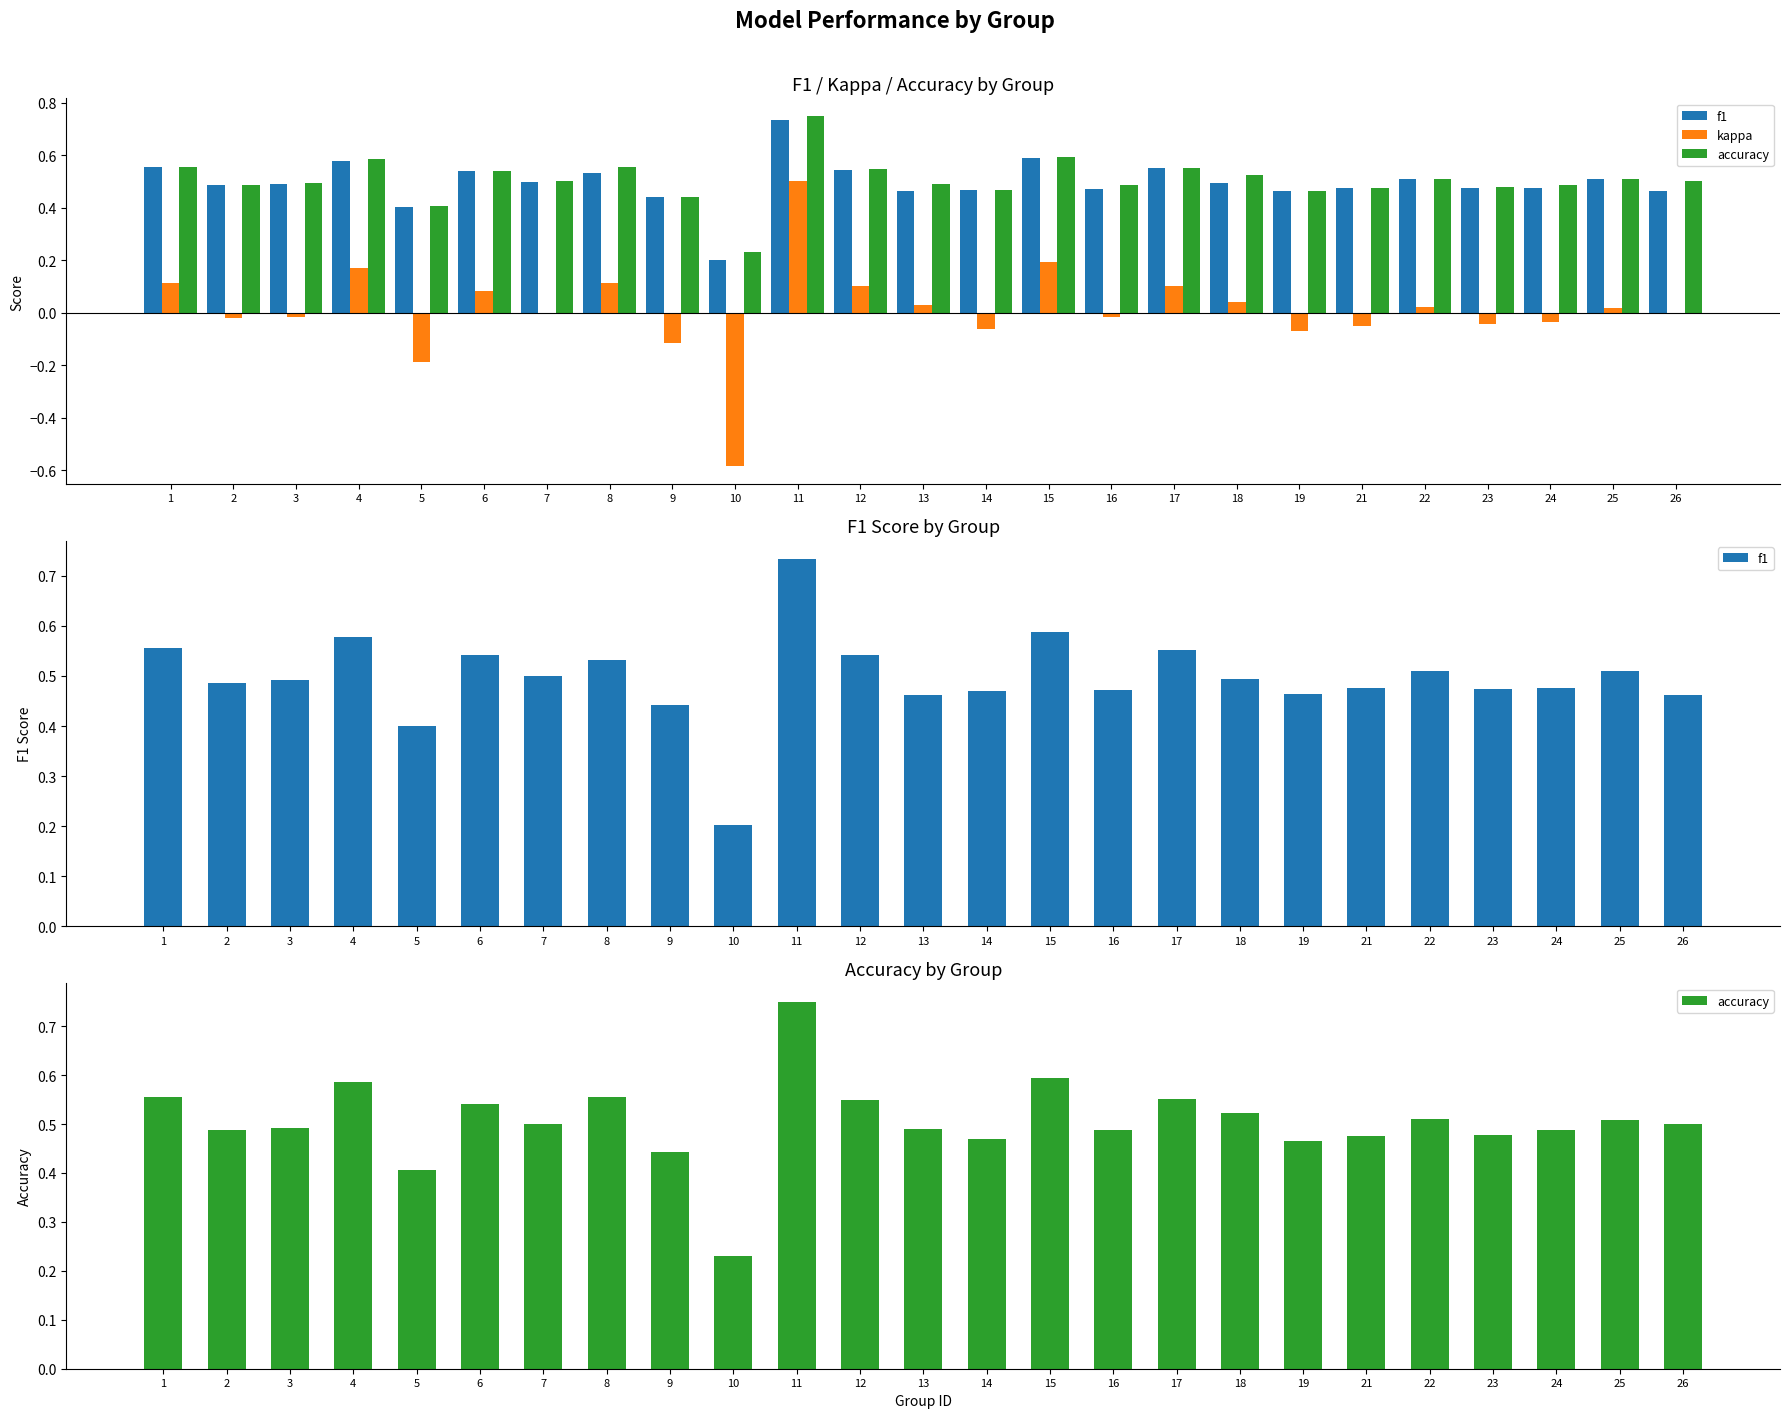

True or false: accuracy has a value of 0.3 at 18.

False